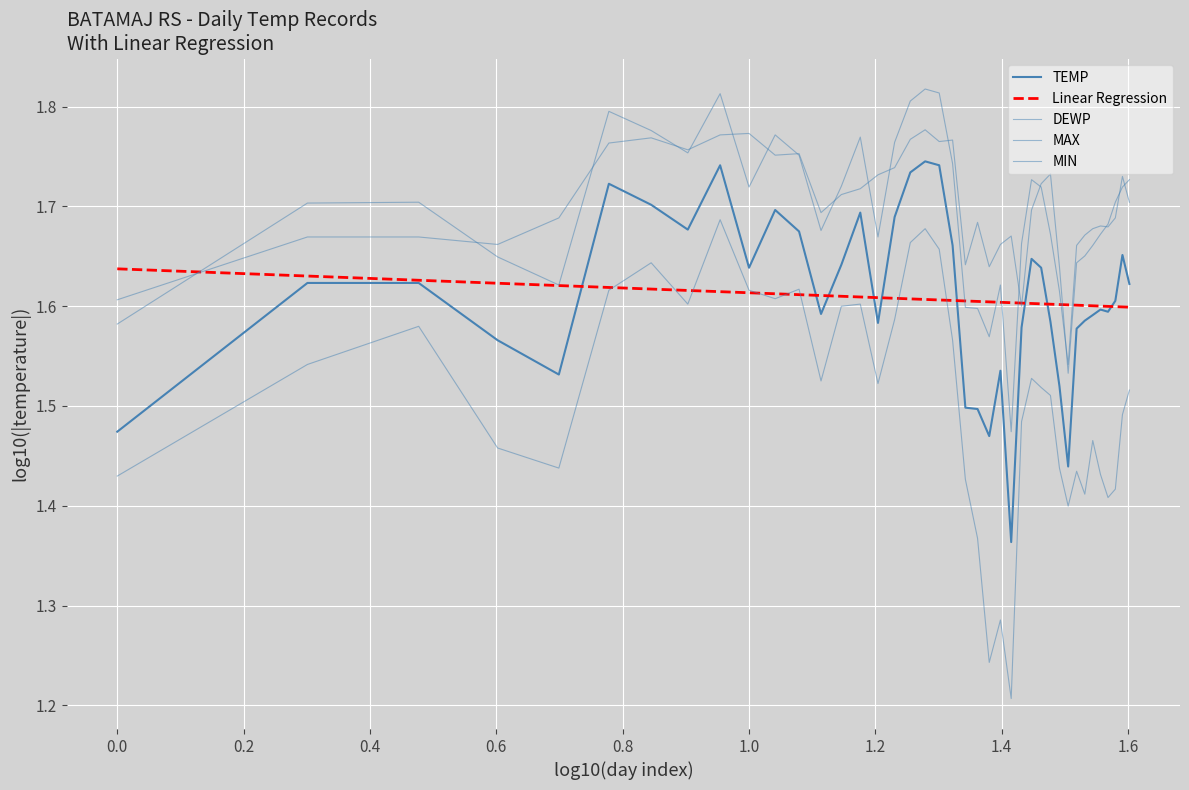

List the series in order of their peak value, highest first.

DEWP, MIN, TEMP, MAX, Linear Regression